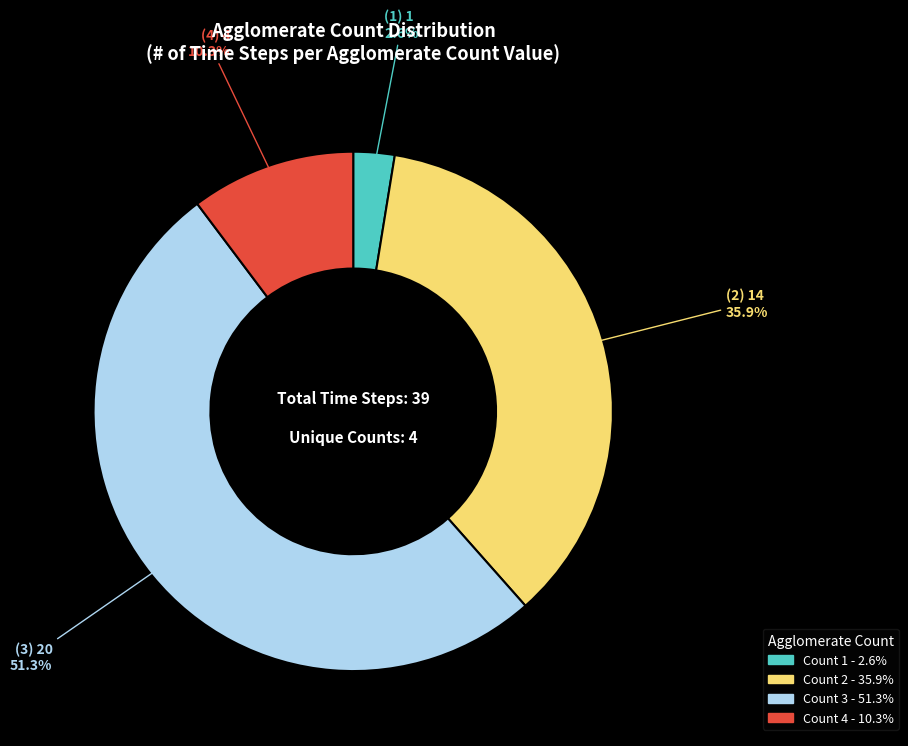

Is there any slice that represents more than half of the pie?

Yes